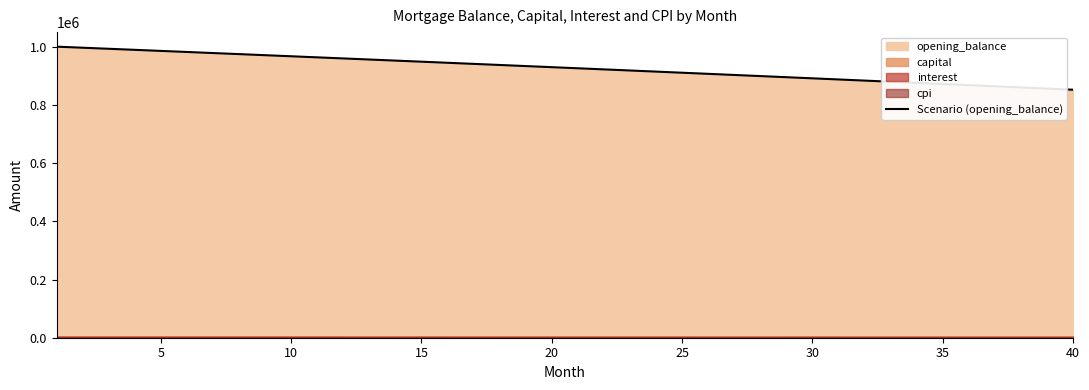

At which label is the value closest to 926934?

20